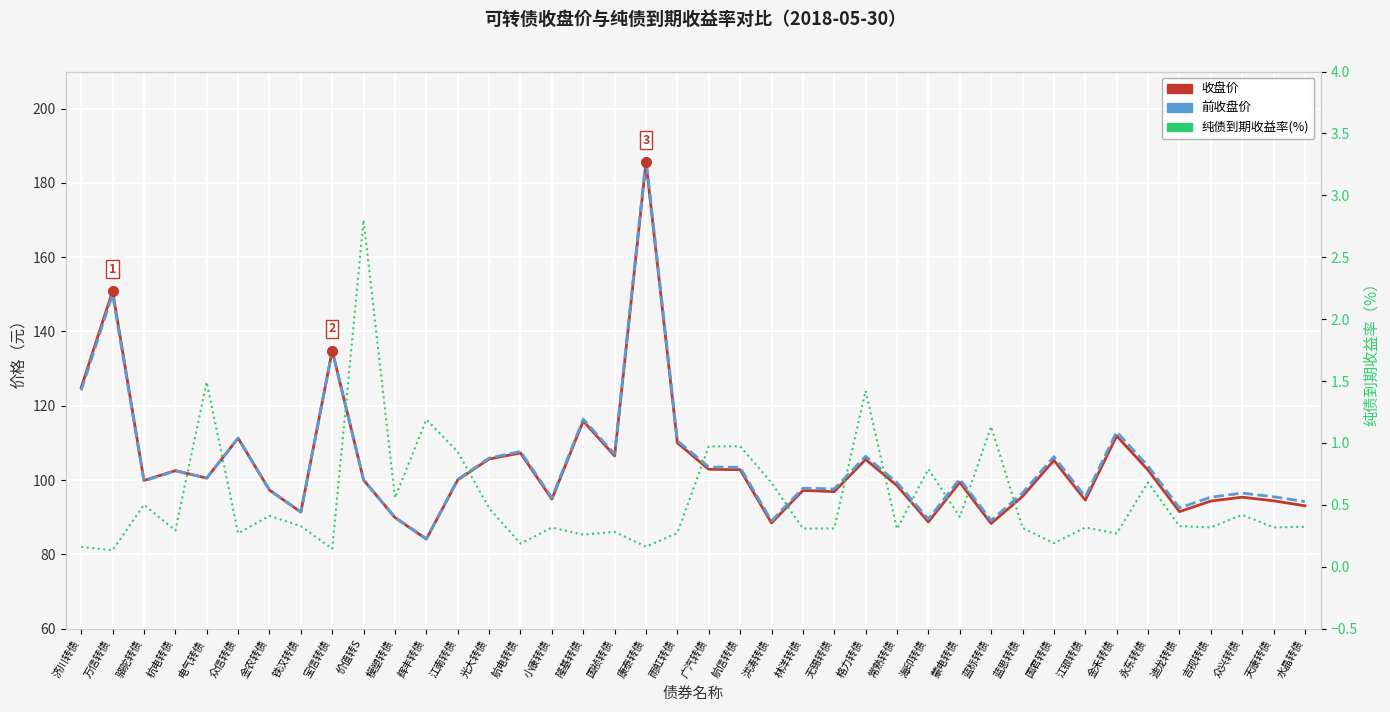

Is the value of 纯债到期收益率(%) at 无锡转债 greater than the value of 前收盘价 at 蒙电转债?

No